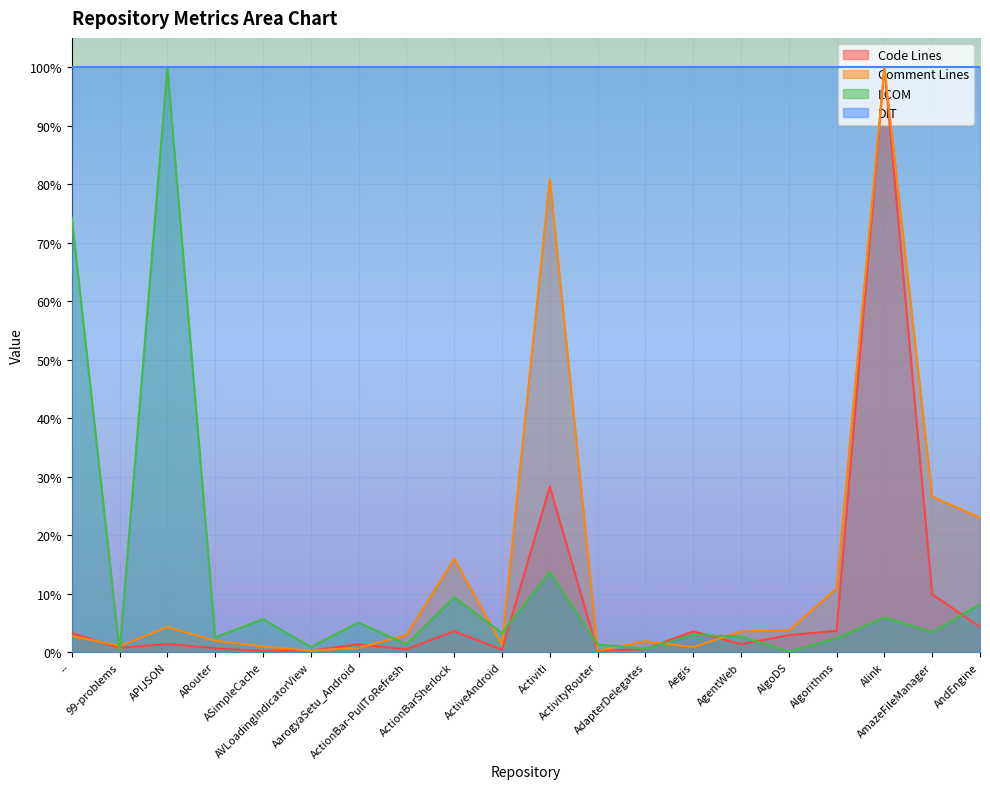

What are all the series names shown in the legend?

Code Lines, Comment Lines, LCOM, DIT